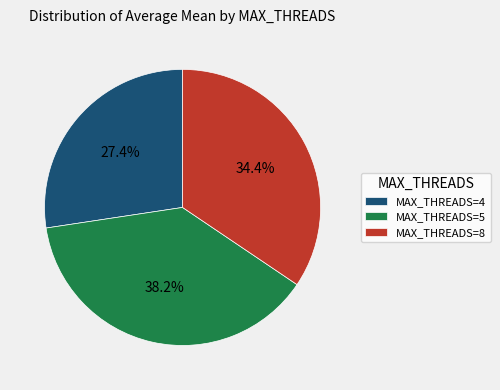

What is the ratio of the value at MAX_THREADS=4 to the value at MAX_THREADS=8?

0.8